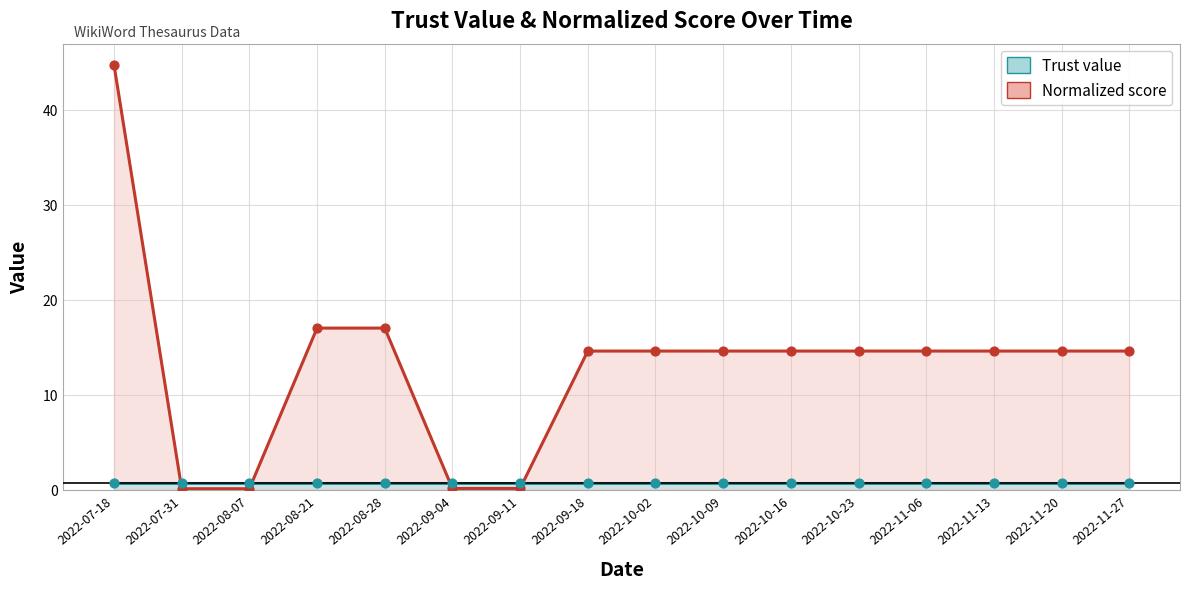

Which series has the largest total across all categories?

Normalized score